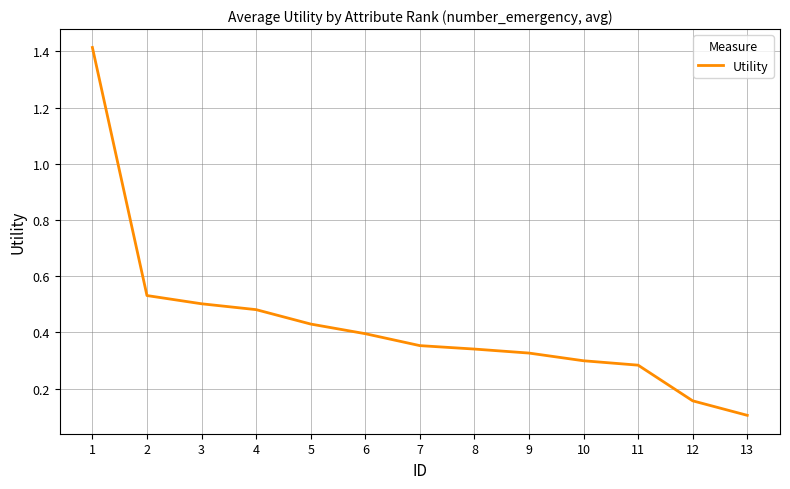

What is the change in value from 5 to 10?

-0.1